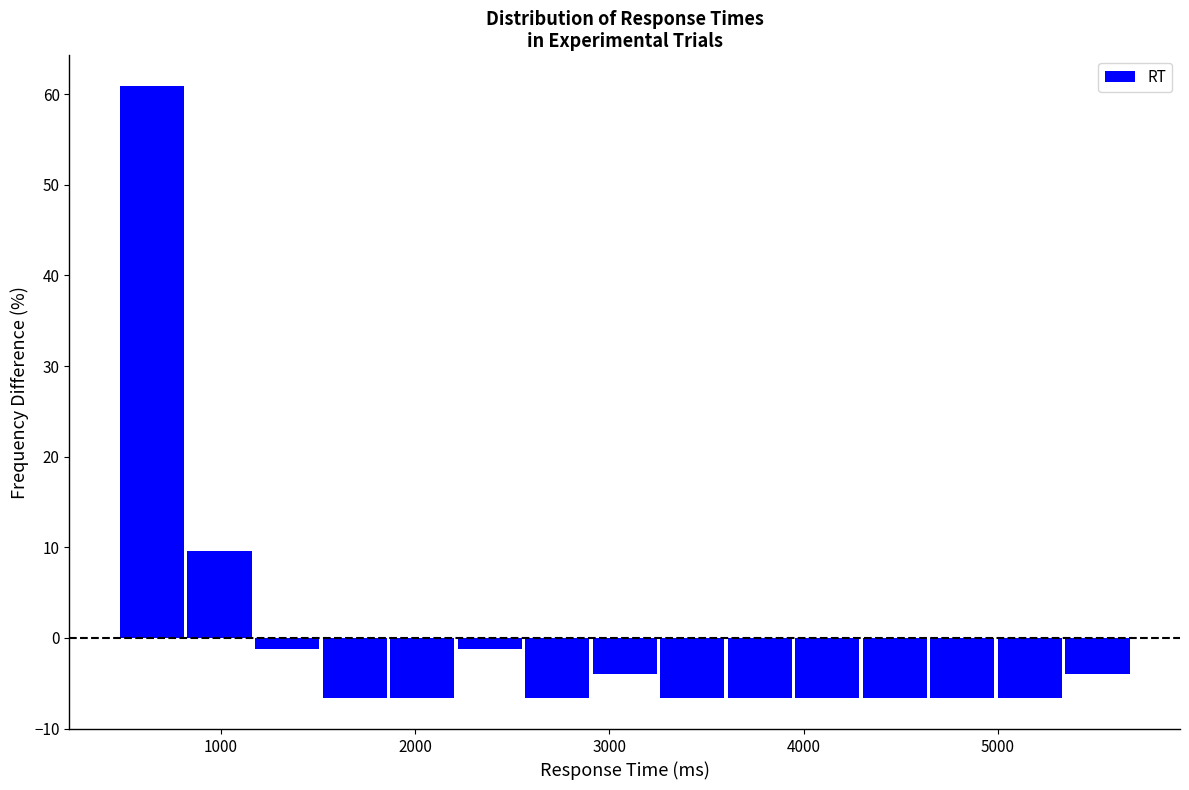

Read against the x-axis, roughly where is the centre of the tallest bar?

600